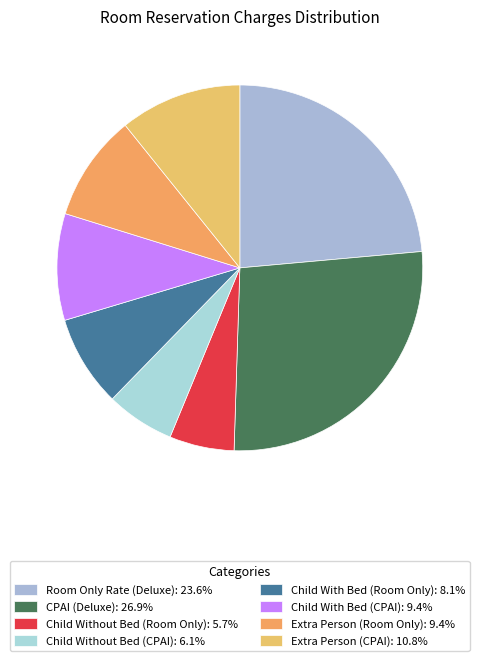

Does Extra Person (Room Only) represent more than half of the total?

No